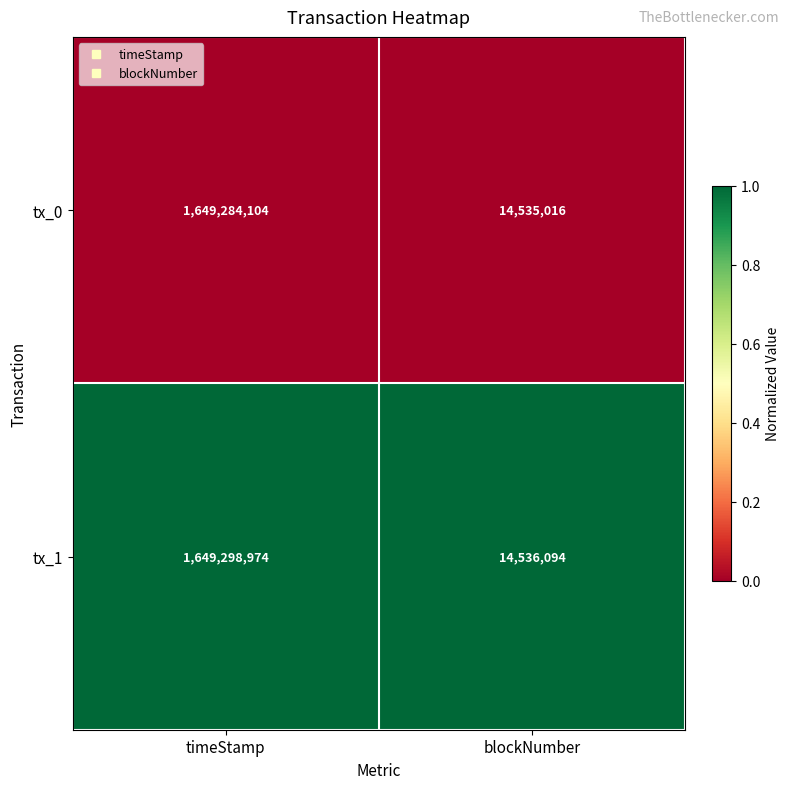

Which series has the largest range (max minus min)?

tx_1